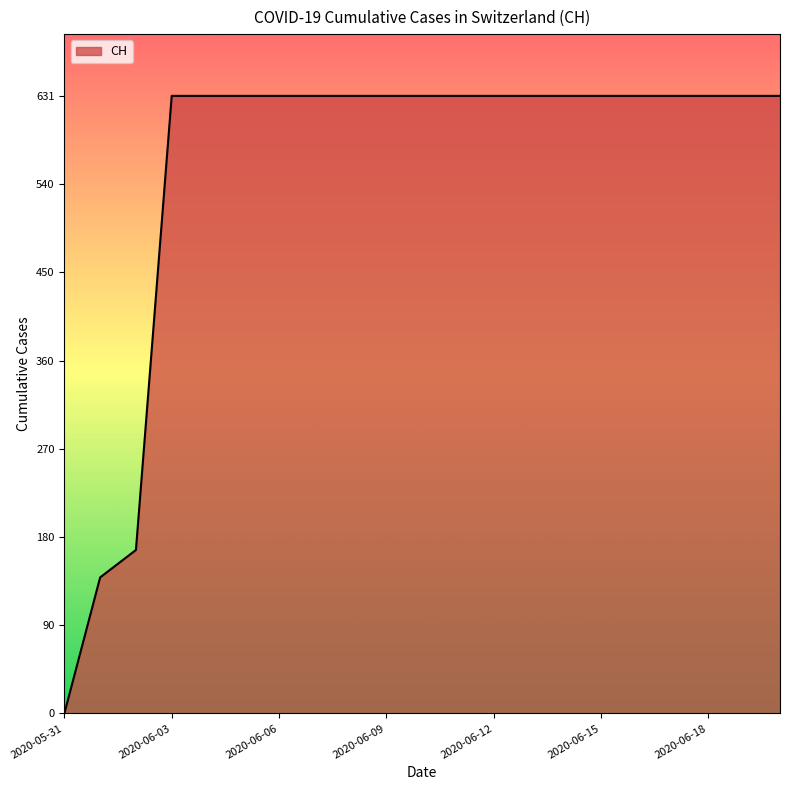

What is the difference between the maximum and minimum values?

631